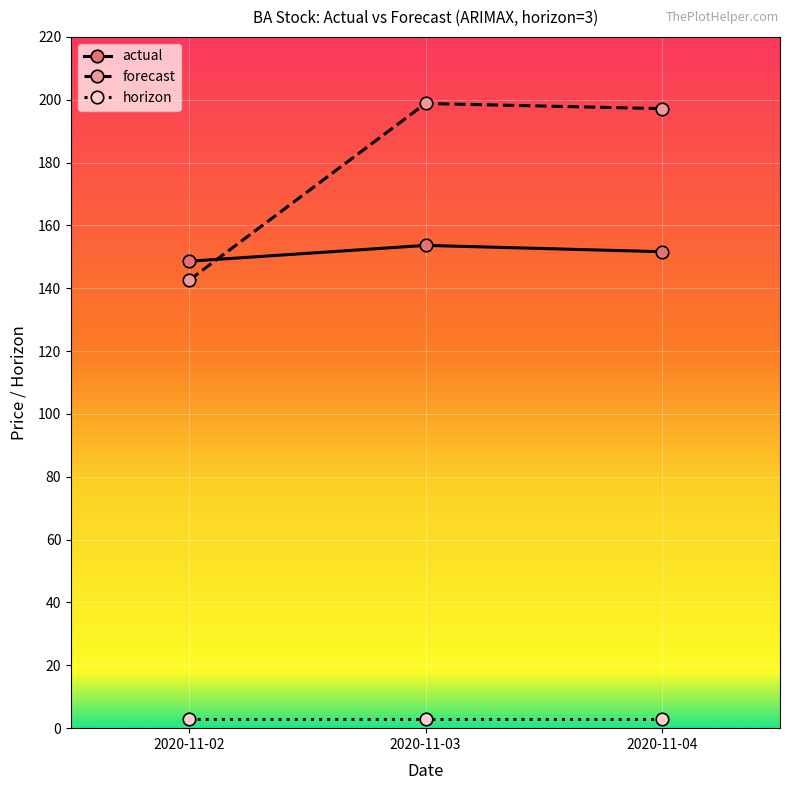

Is the value of forecast at 2020-11-03 greater than the value of actual at 2020-11-04?

Yes